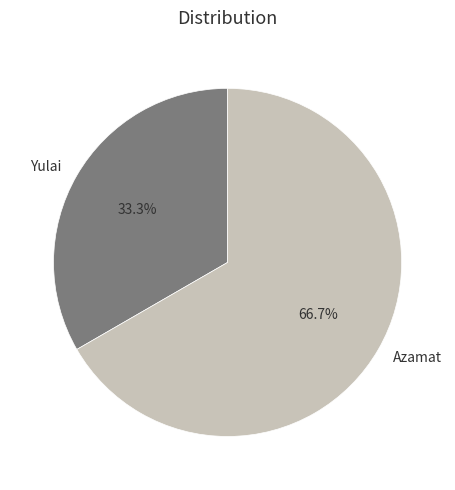

True or false: Azamat accounts for 74% of the total.

False